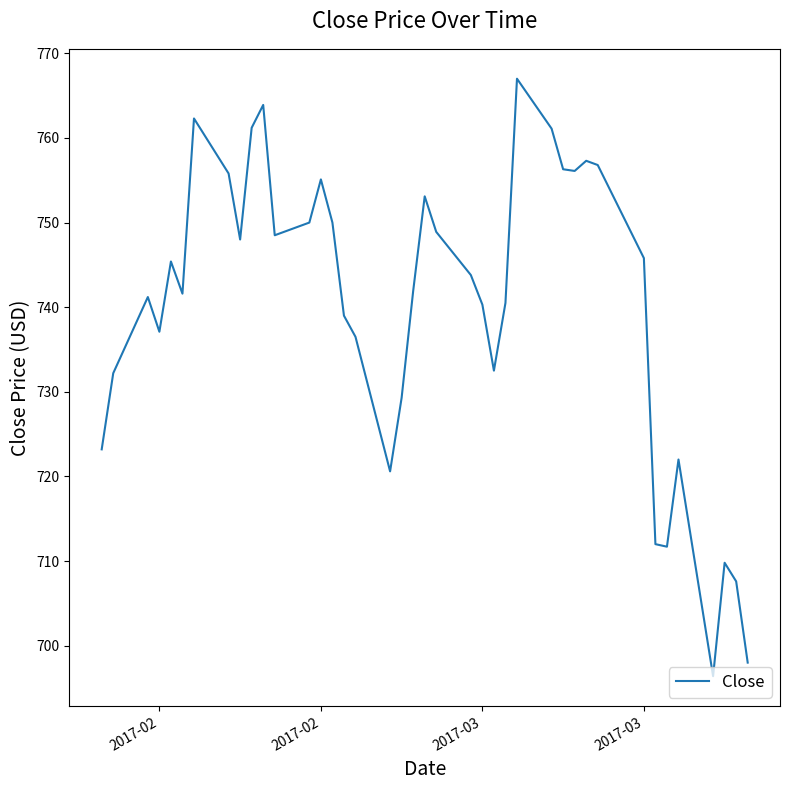

What is the difference between the maximum and minimum values?

70.6